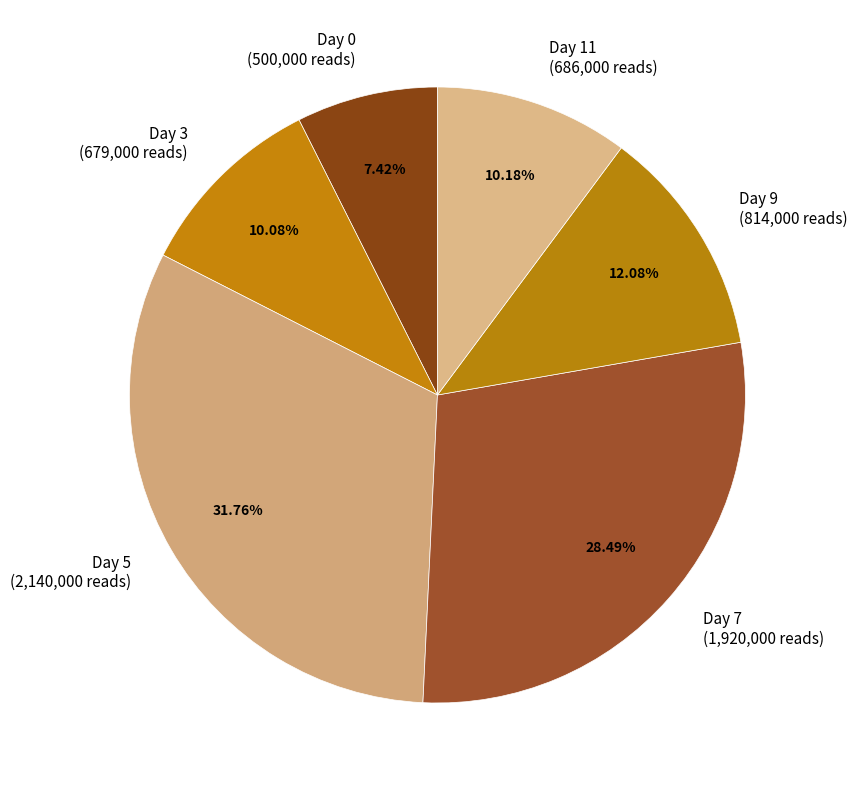

How many segments does this pie chart have?

6